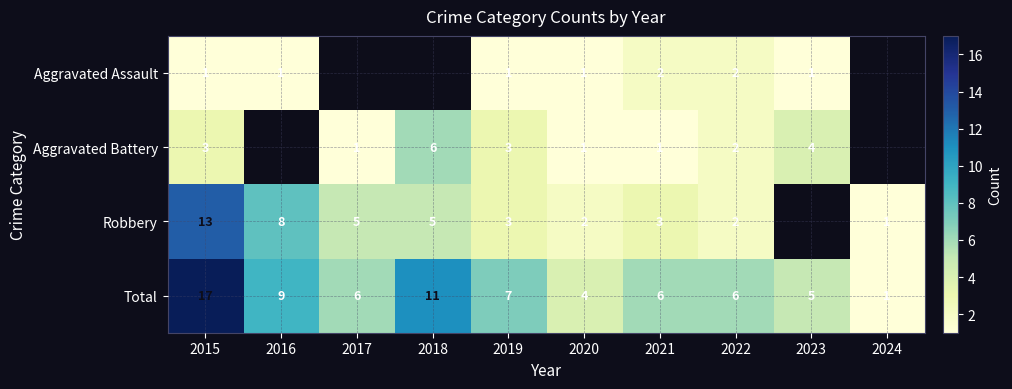

What is the difference between the highest and lowest values at 2019?

6